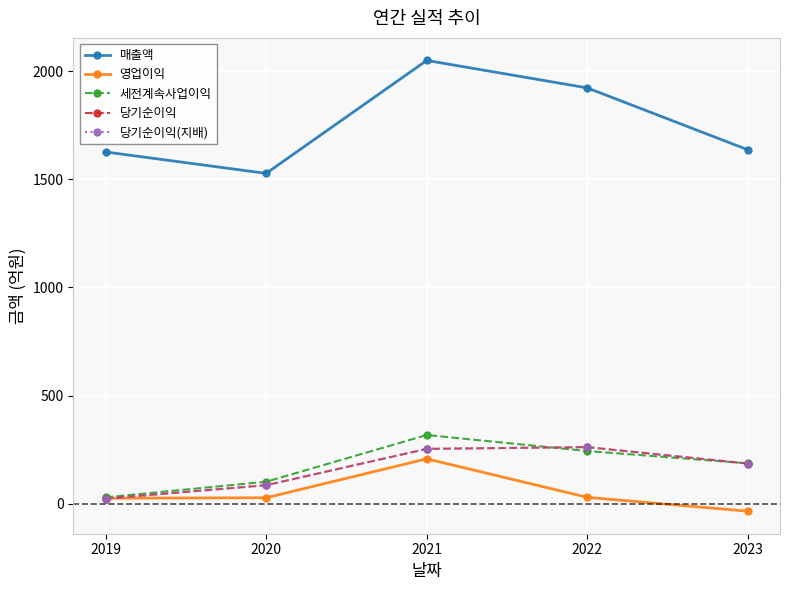

Rank the series by their maximum value, from lowest to highest.

영업이익, 당기순이익, 당기순이익(지배), 세전계속사업이익, 매출액